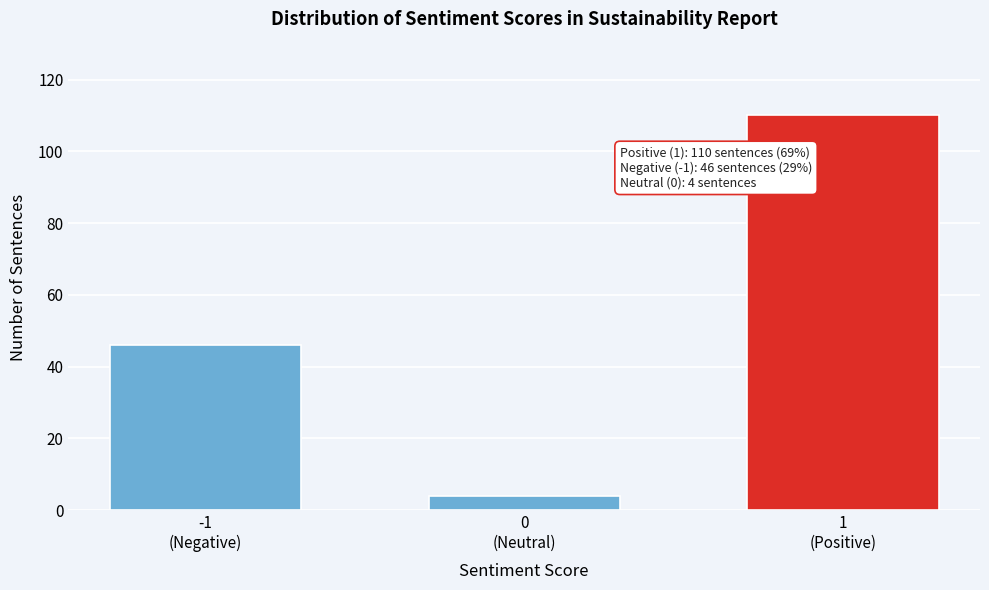

Reading left to right, list all the values displayed in this chart.

46	4	110